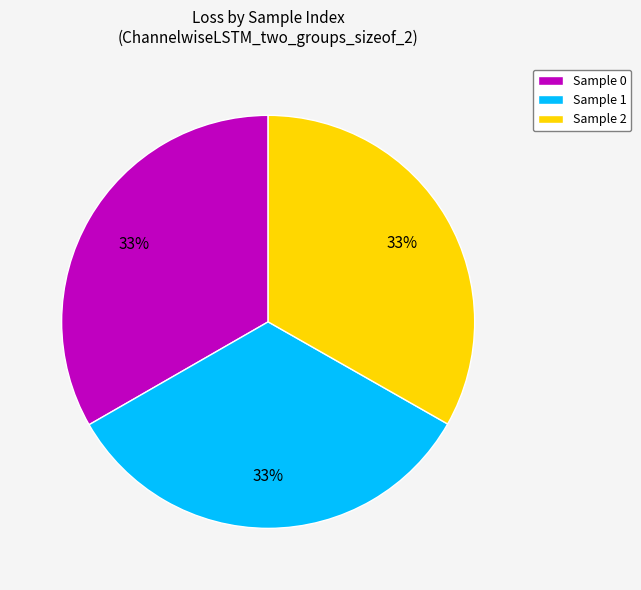

What percentage is the Sample 2 slice, to the nearest percent?

33%